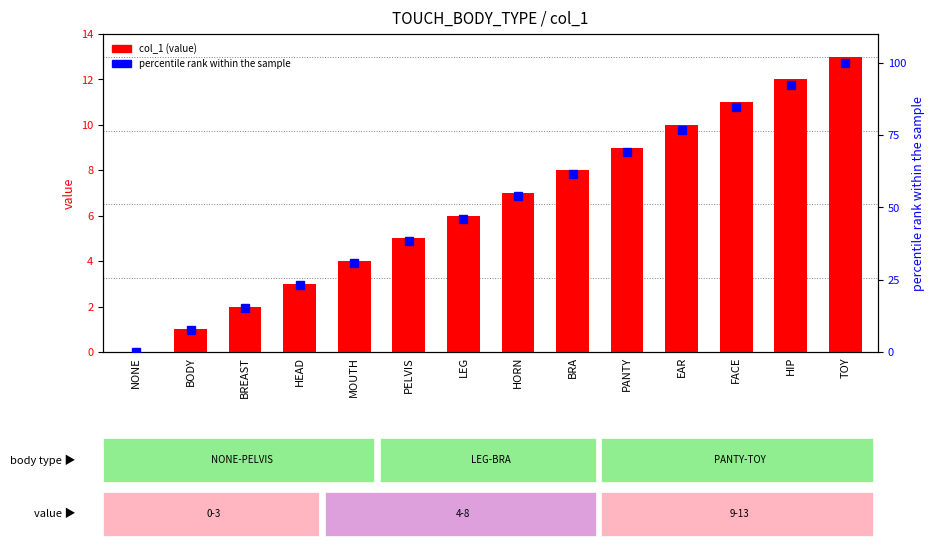

How many groups of bars are there?

14